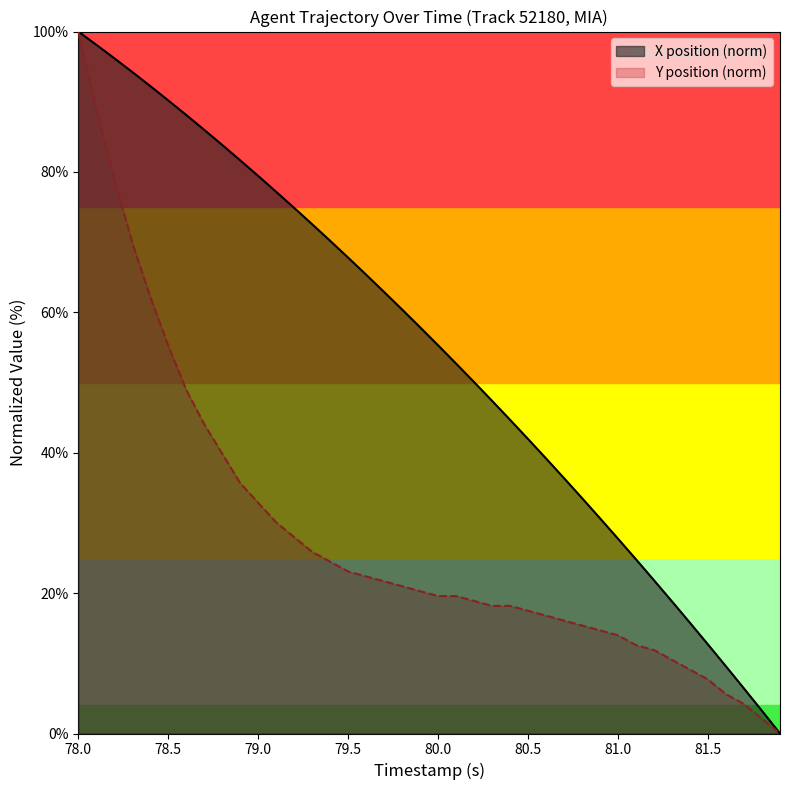

At which category is the sum across all series the highest?

78.0